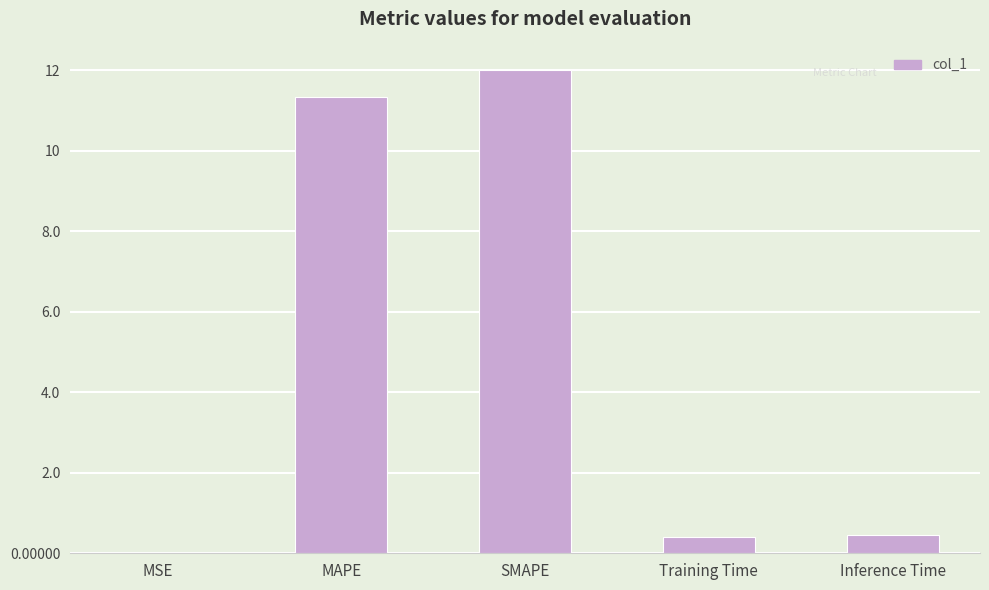

What is the sum of all values?

24.2